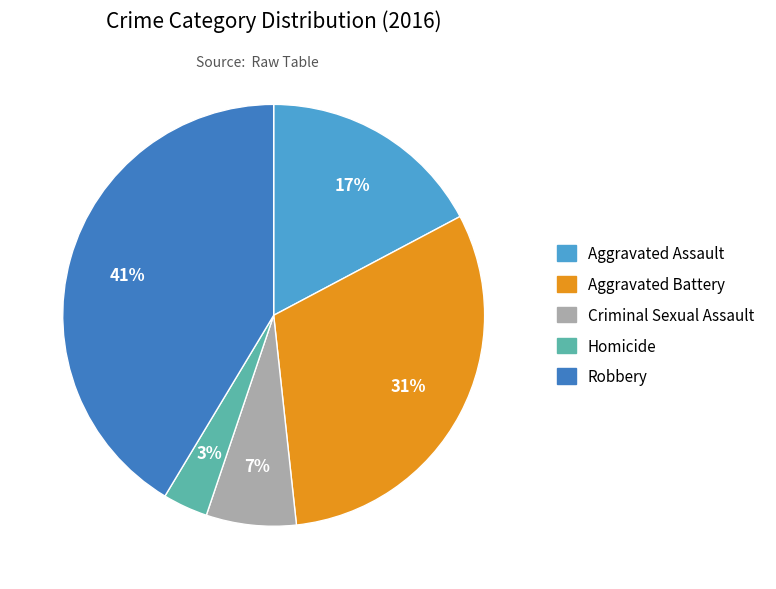

Between Criminal Sexual Assault and Aggravated Battery, which is larger?

Aggravated Battery